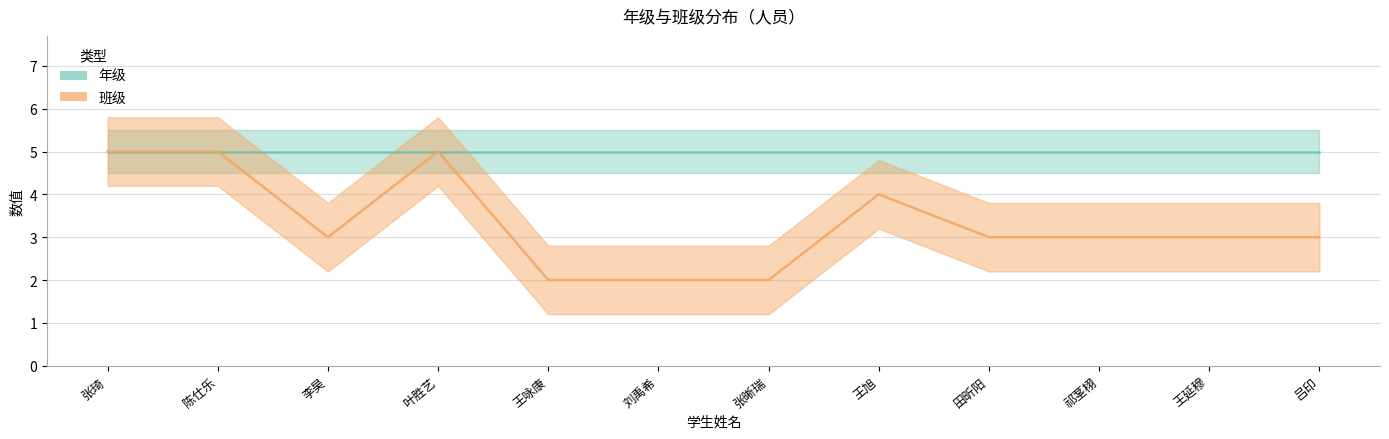

Between 王旭 and 王延穆, which is larger?

王旭